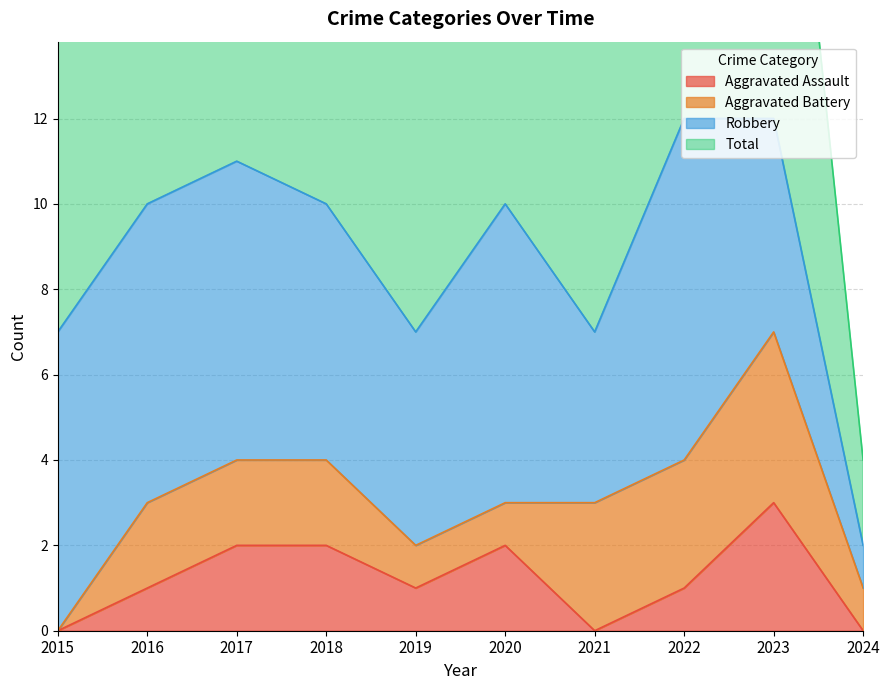

True or false: Aggravated Assault has a value of 3 at 2018.

False